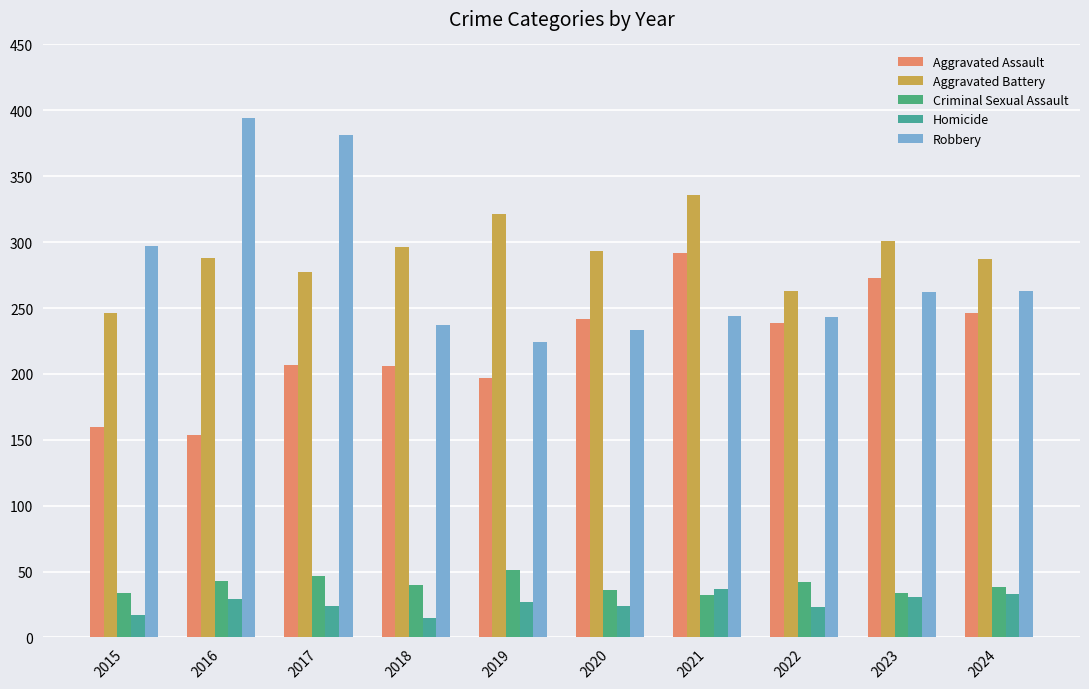

Where is Aggravated Battery nearest to the value 291?

2020